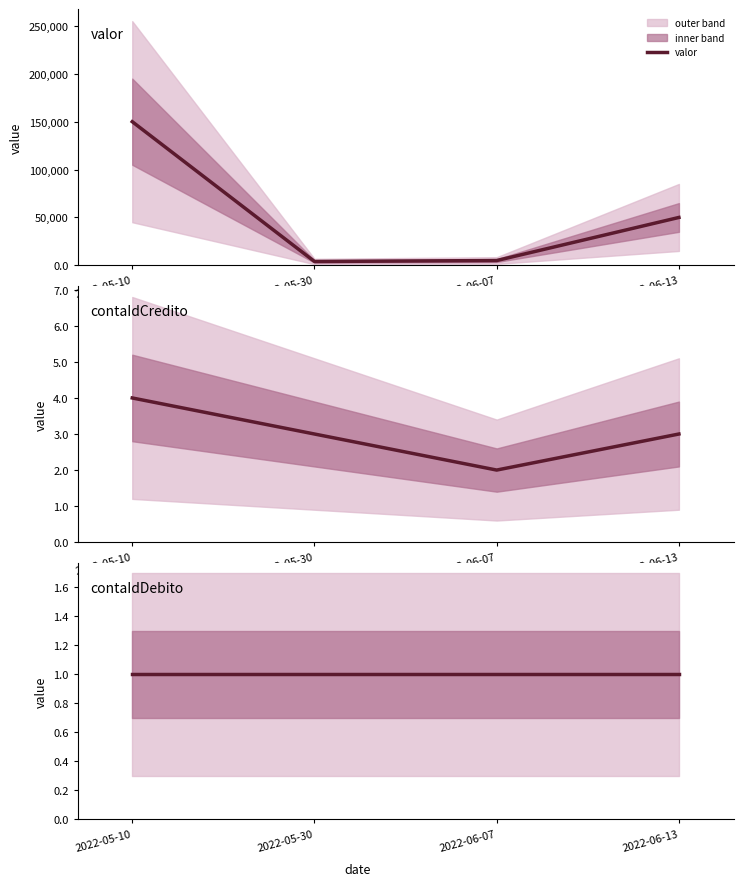

What is the difference between the maximum and minimum values in the valor series?

146000